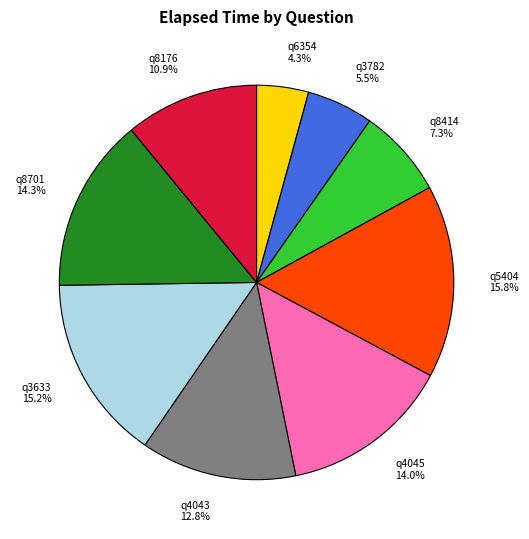

Which slice is the smallest?

q6354